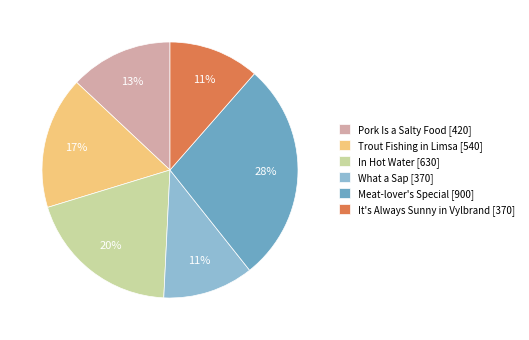

Does any single category account for the majority?

No